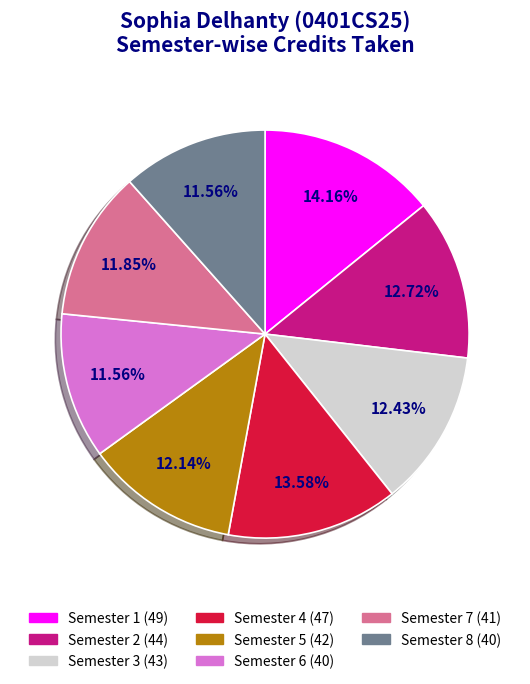

Is it true that Semester 2 is 1% of the pie?

False